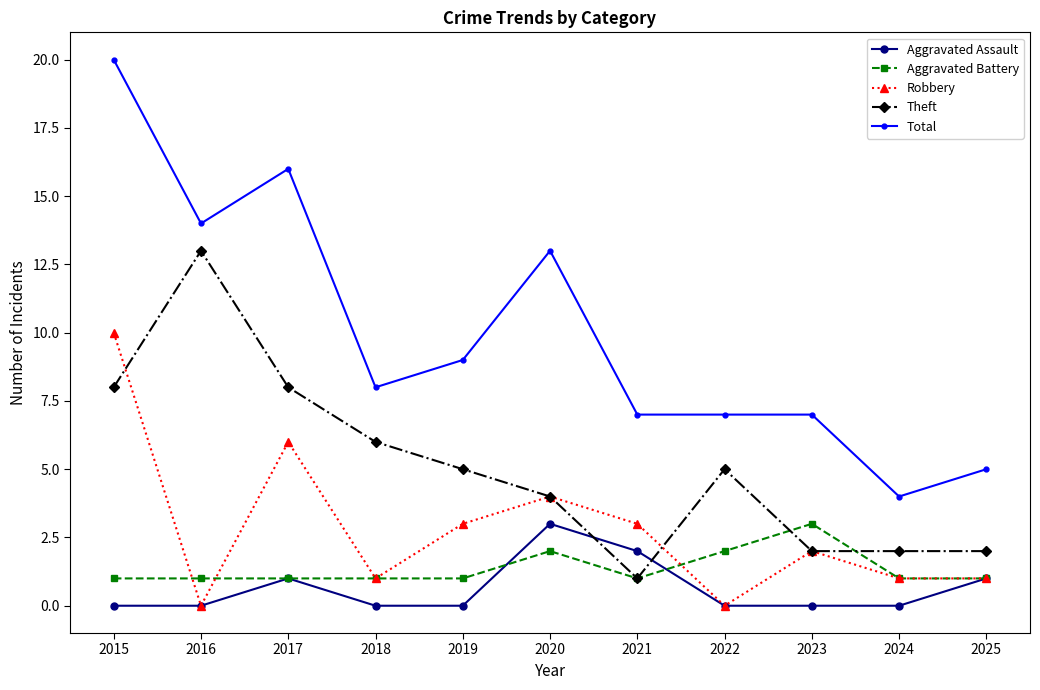

How many interior local peaks does the Robbery series have?

3